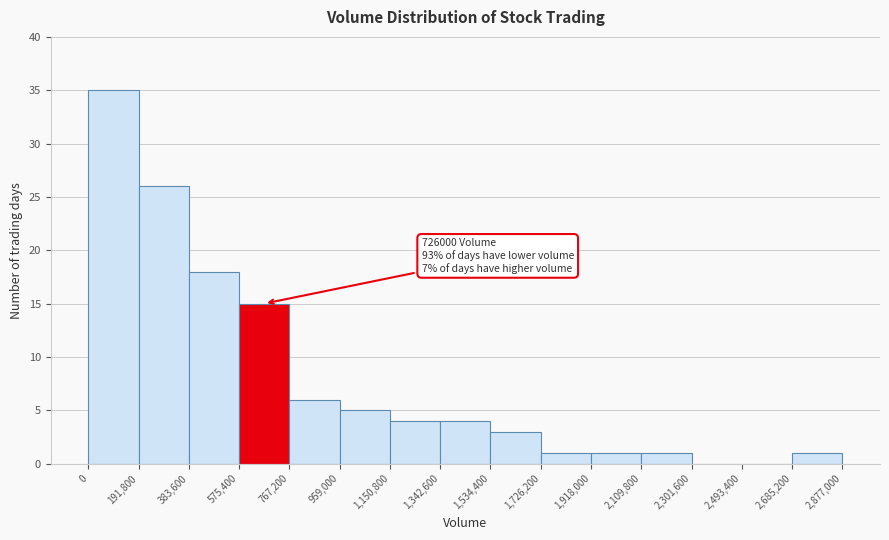

Over which range of the x-axis is the bar tallest?

0 to 191,800